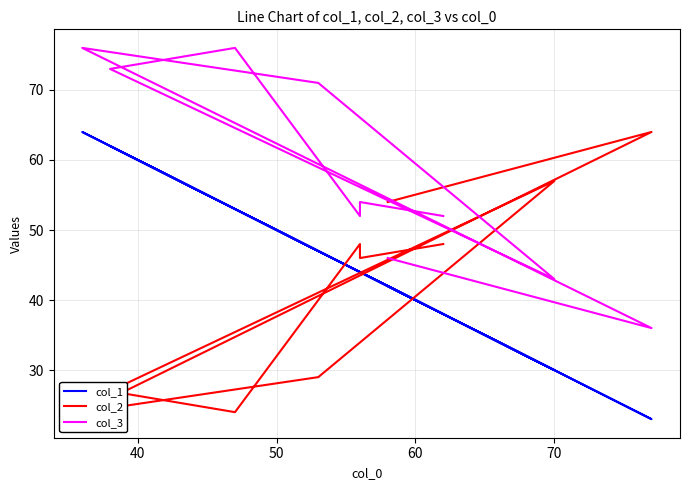

True or false: col_3 has more than 1 interior local peaks.

True